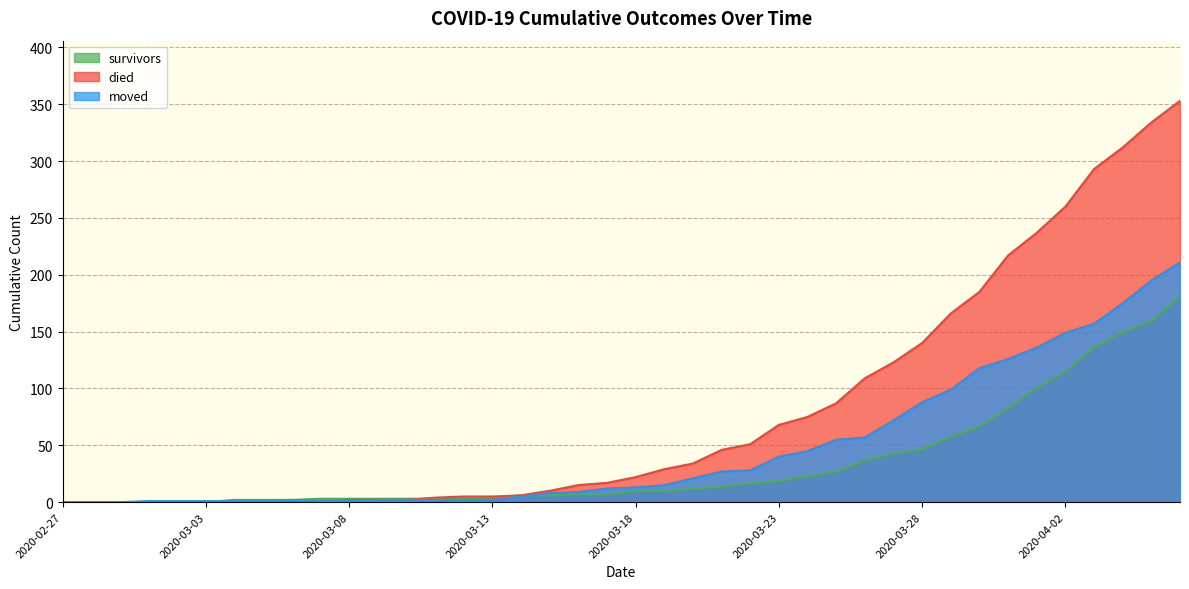

Reading right to left, list all the values displayed in this chart.

survivors: 181	160	150	137	115	101	83	67	58	47	43	37	27	23	19	17	14	12	10	10	7	7	6	6	4	3	3	3	3	3	3	2	2	2	0	0	0	0	0	0
died: 353	334	312	293	260	237	217	185	166	140	123	109	87	75	68	51	46	34	29	22	17	15	10	6	5	5	4	2	2	2	0	0	0	0	0	0	0	0	0	0
moved: 211	195	175	157	149	136	126	118	99	88	72	57	55	45	40	28	27	21	15	13	12	9	8	5	2	2	2	2	2	1	1	2	1	1	1	1	1	0	0	0